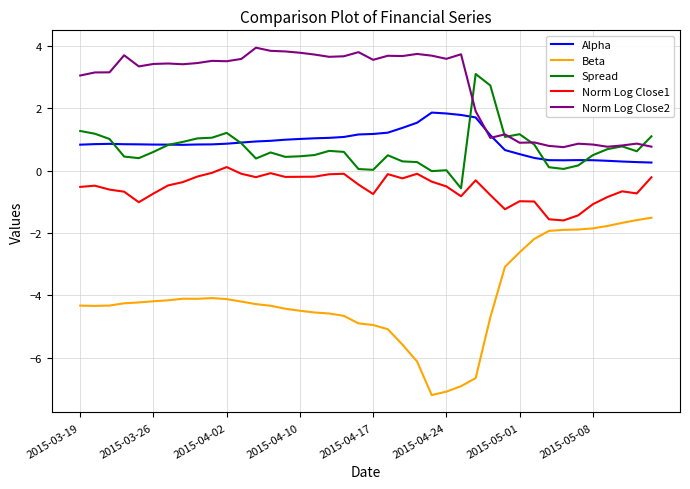

True or false: Spread and Beta cross at least once.

False